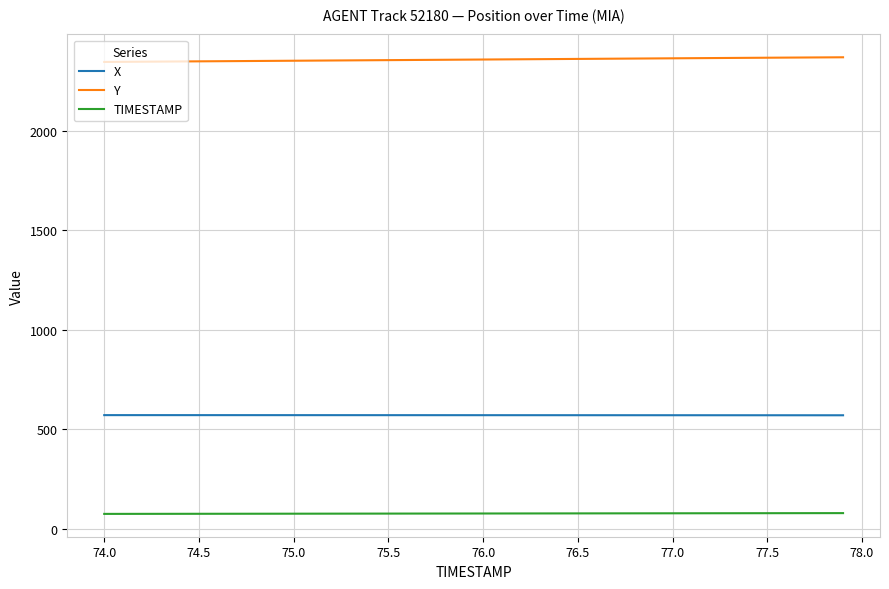

What is the maximum value for Y?

2368.8